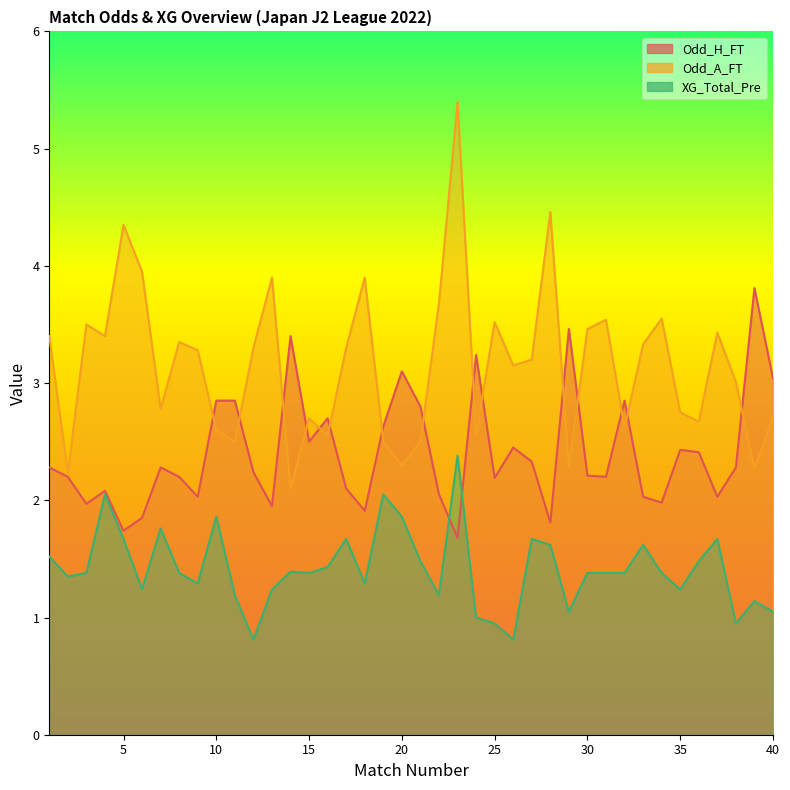

What is the total value across all series at 29?

6.8